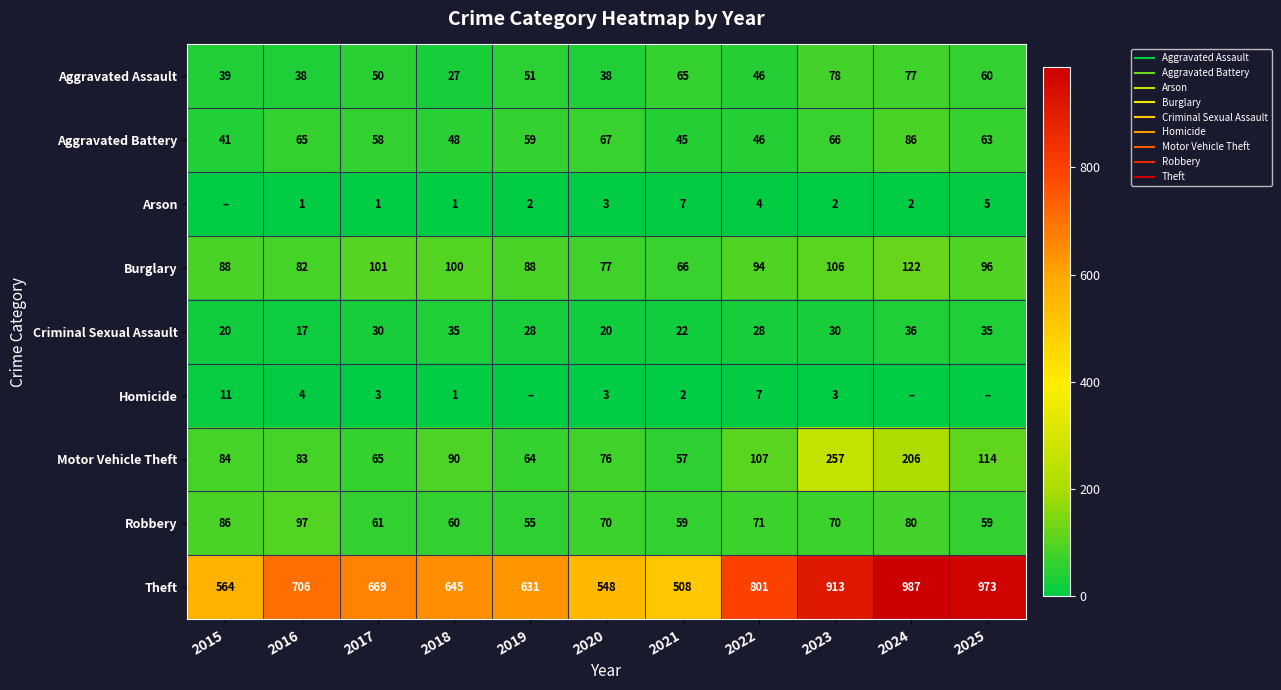

True or false: Criminal Sexual Assault has a value of 56 at 2018.

False